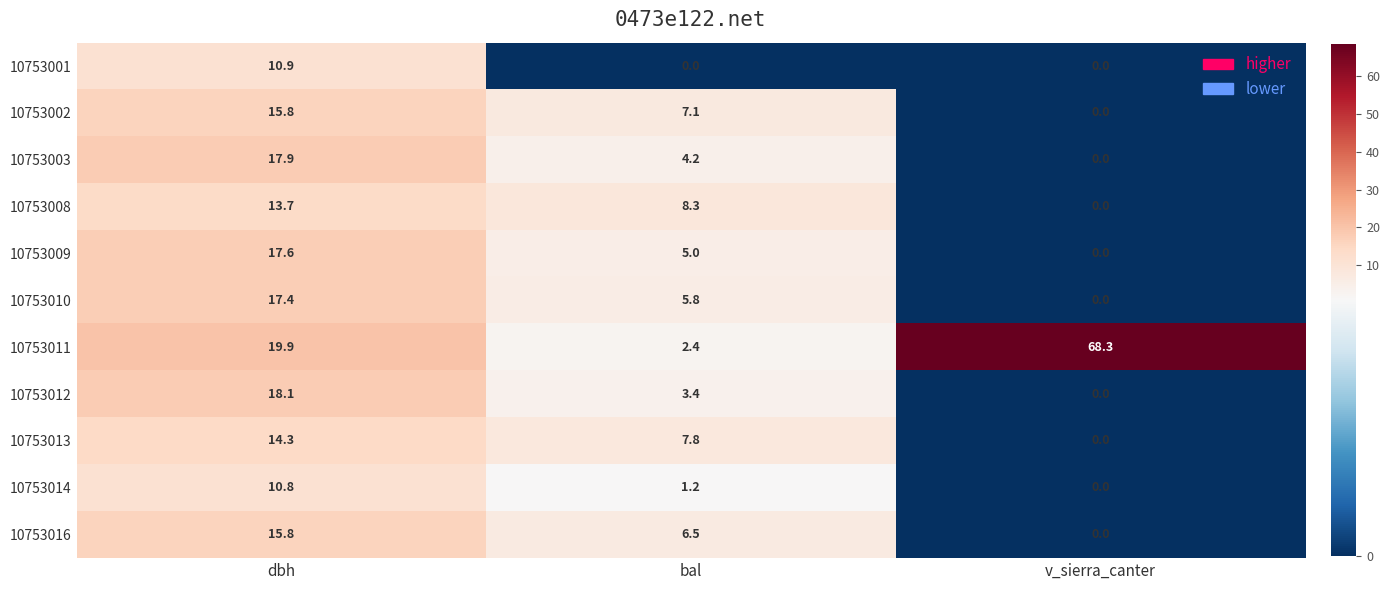

What is the approximate value of 10753011 at v_sierra_canter?

68.3